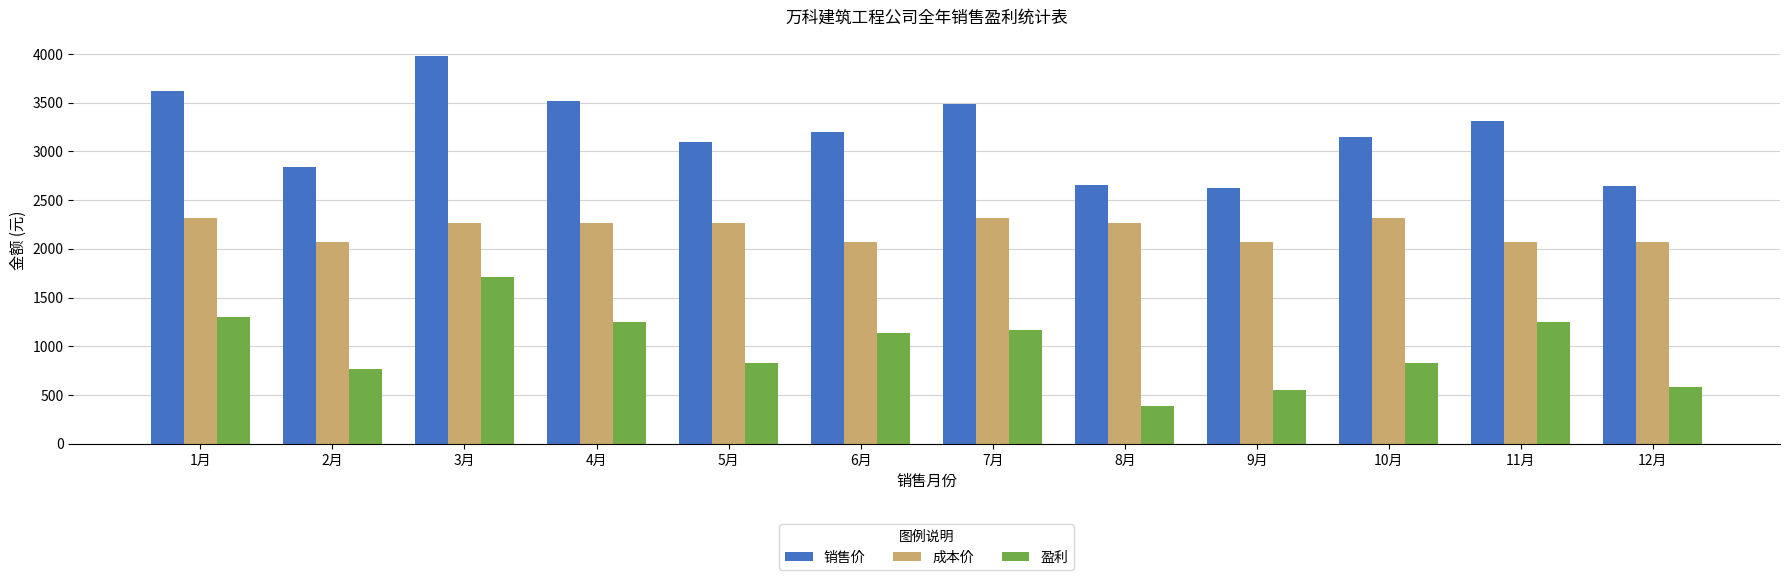

What is the average value of the 盈利 series?

981